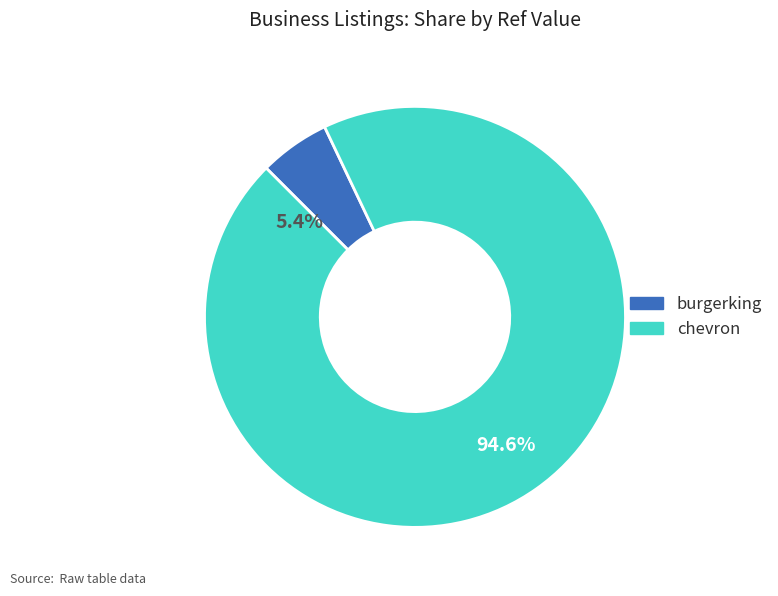

Which category has the biggest portion of the pie?

chevron